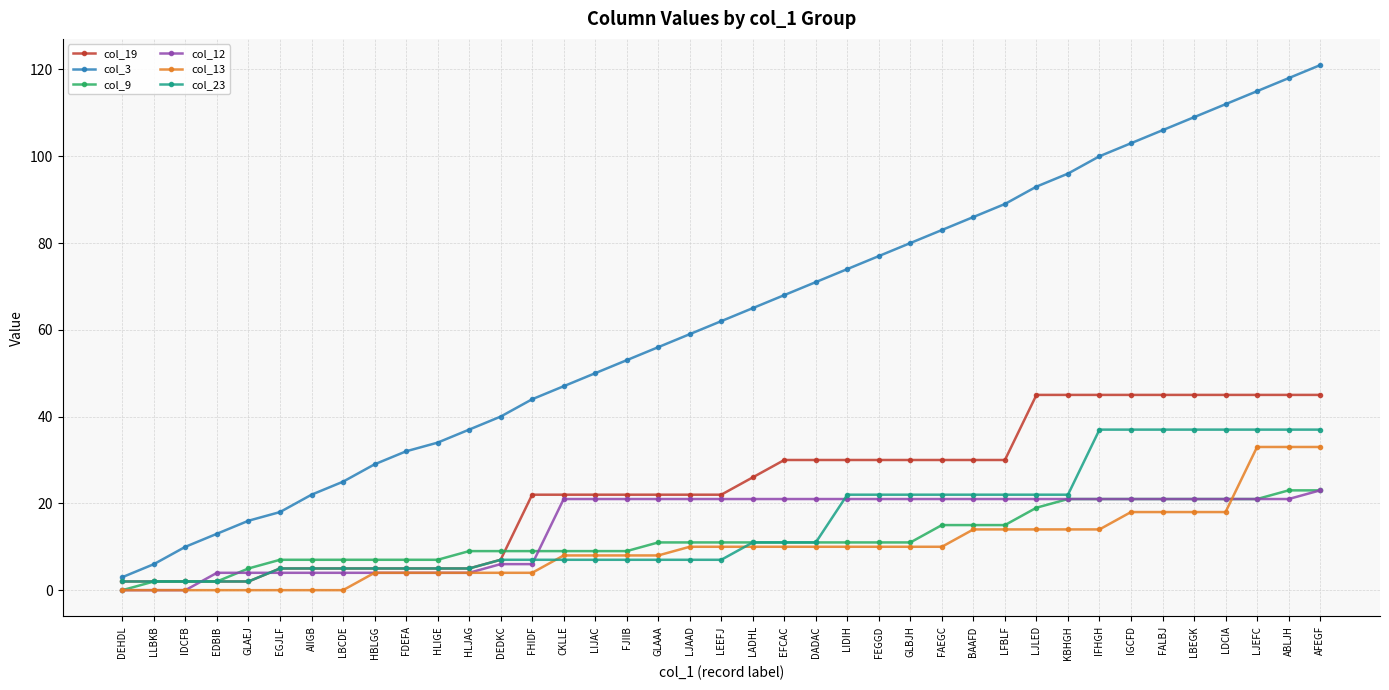

What is the difference between the second highest and second lowest values in the col_19 series?

43